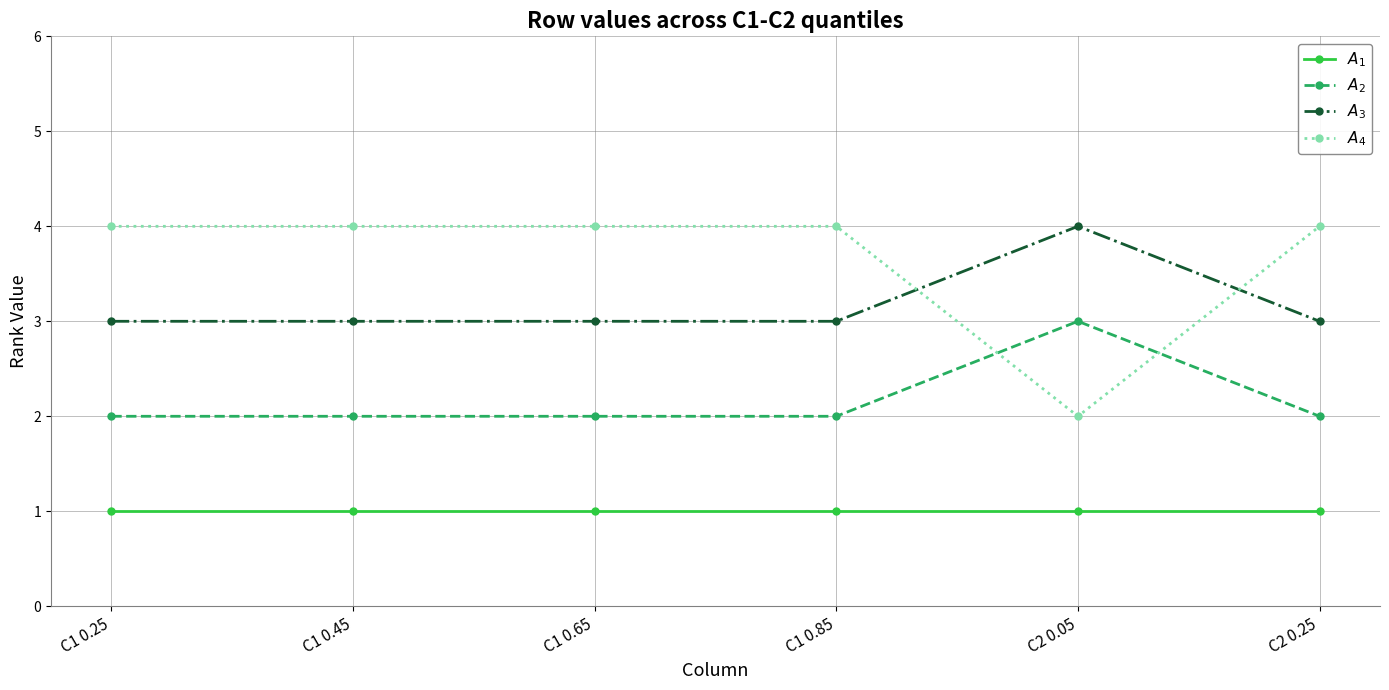

True or false: $A_{4}$ and $A_{1}$ cross at least once.

False